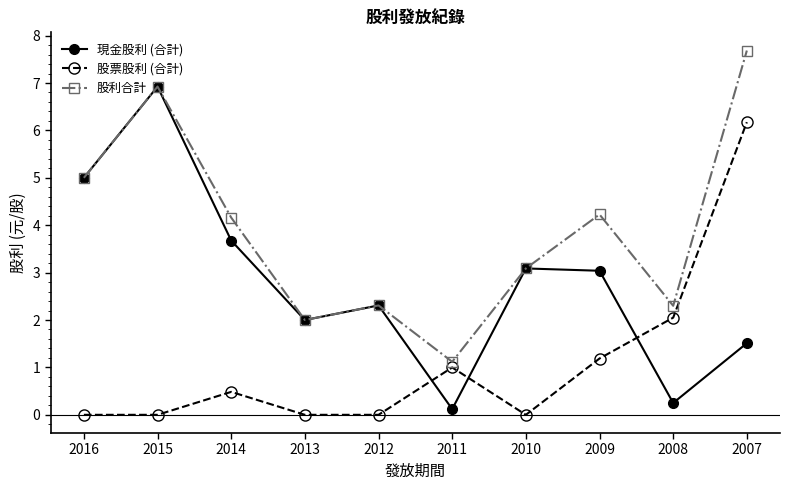

What is the difference between the maximum and second lowest values in the 現金股利 (合計) series?

6.7